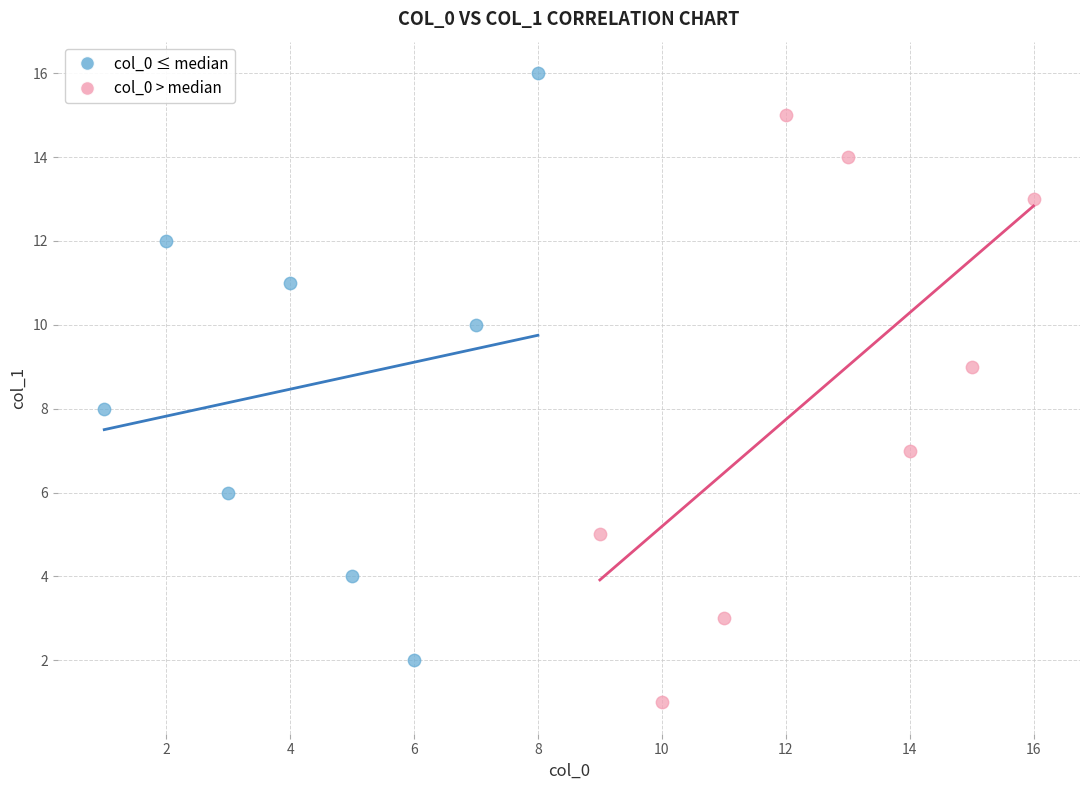

Which series contains the lowest Y value?

col_0 > median